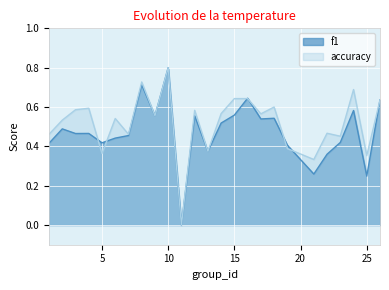

How many values in f1 are above zero?

24